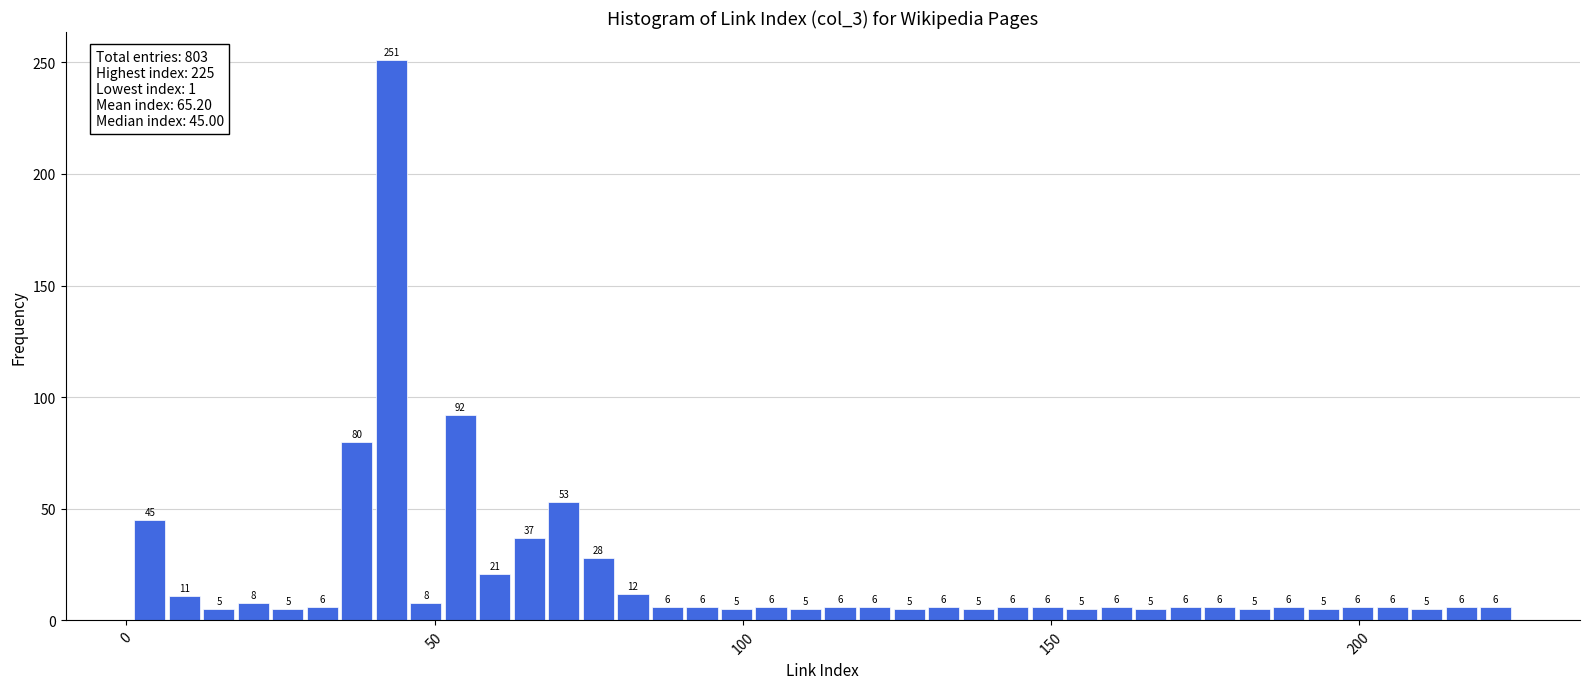

Around what value on the x-axis is the tallest bar? Give the approximate position of its centre, as read against the axis.

45